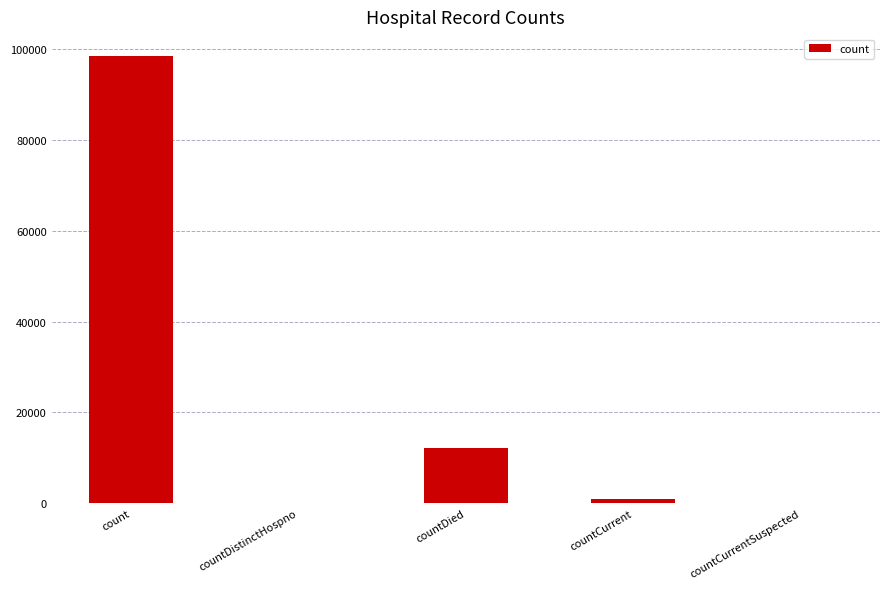

Which category has the highest value across all series?

count